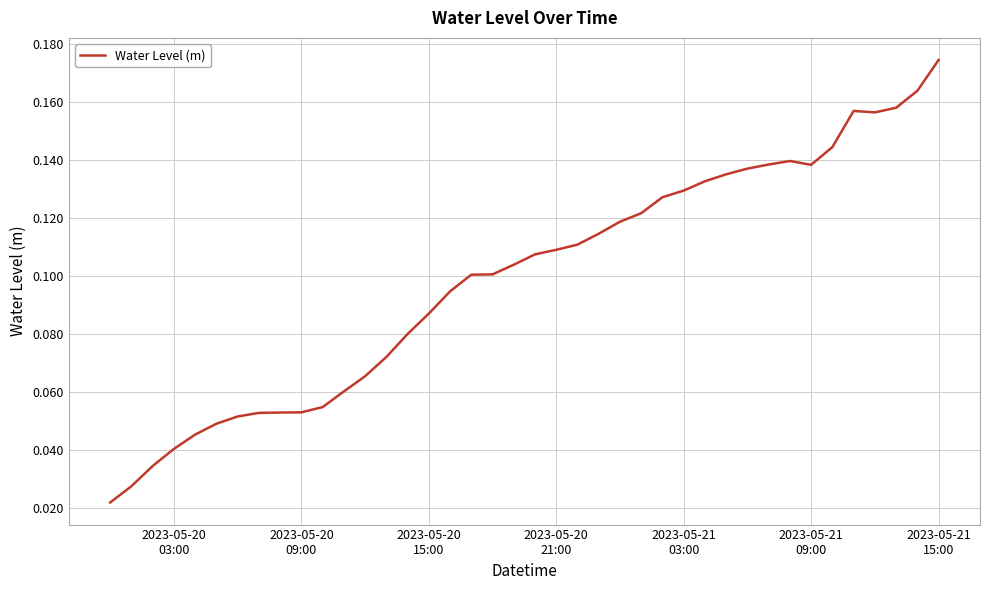

Reading left to right, transcribe all the data shown in this chart.

0.0	0.0	0.0	0.0	0.0	0.0	0.1	0.1	0.1	0.1	0.1	0.1	0.1	0.1	0.1	0.1	0.1	0.1	0.1	0.1	0.1	0.1	0.1	0.1	0.1	0.1	0.1	0.1	0.1	0.1	0.1	0.1	0.1	0.1	0.1	0.2	0.2	0.2	0.2	0.2